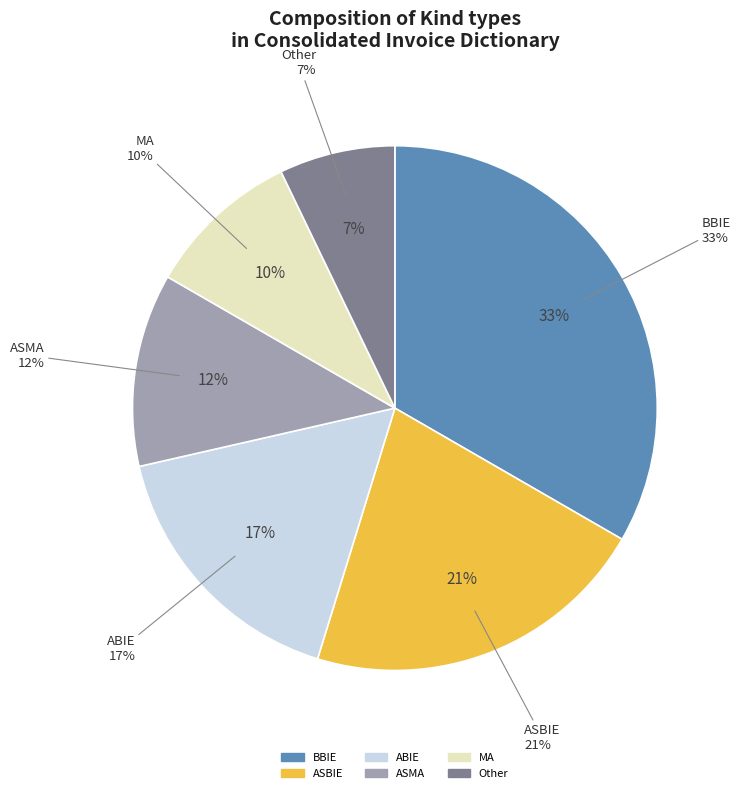

True or false: ASBIE accounts for 21% of the total.

True